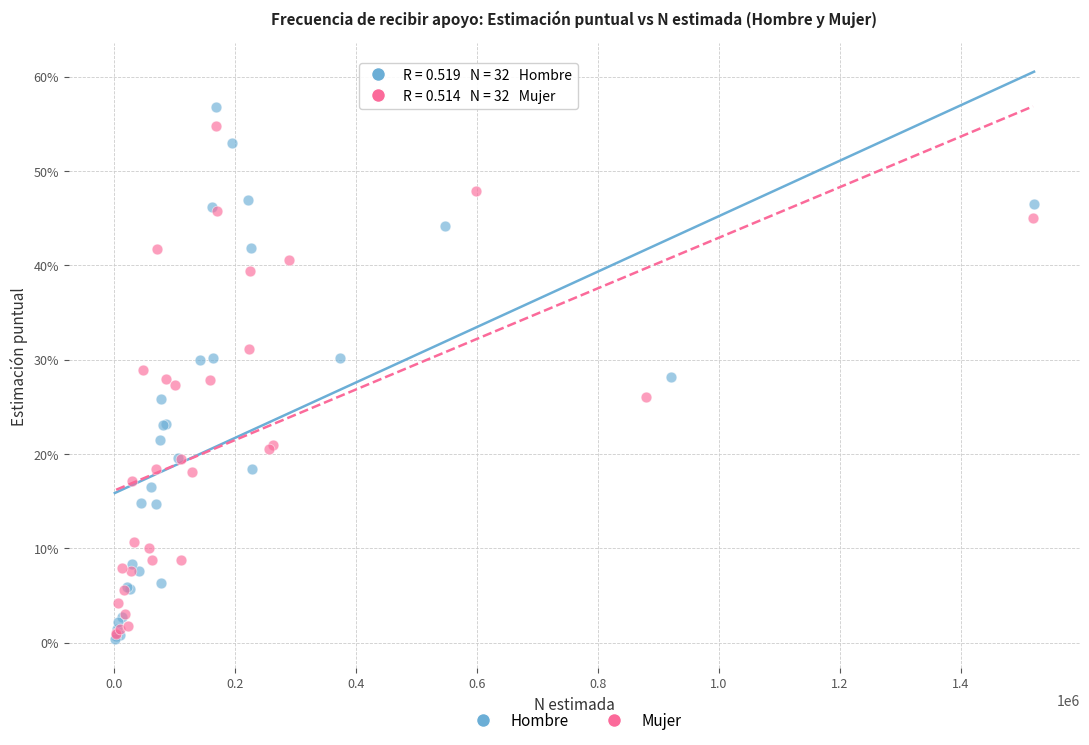

Which series reaches the maximum Y coordinate?

Hombre